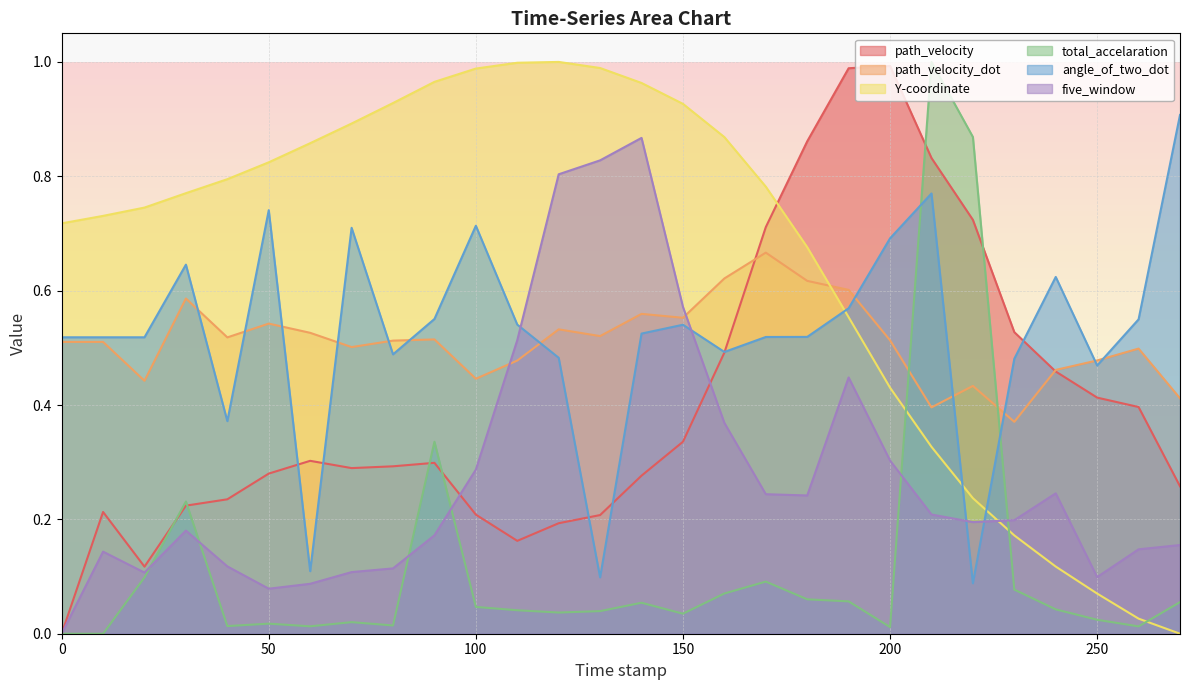

The value of total_accelaration at 100.0 is 0.0. True or false?

False